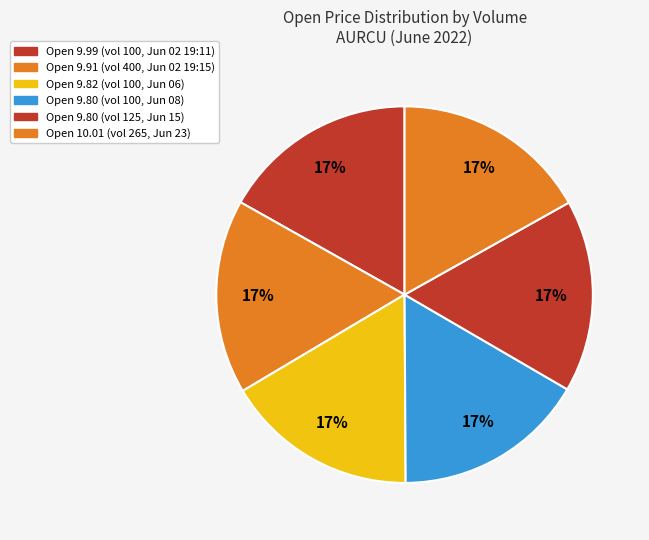

Is there any slice that represents more than half of the pie?

No